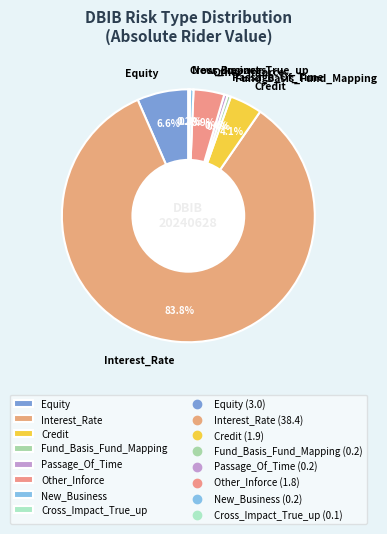

To the nearest percent, what is the difference between the largest and smallest slice percentages?

84%